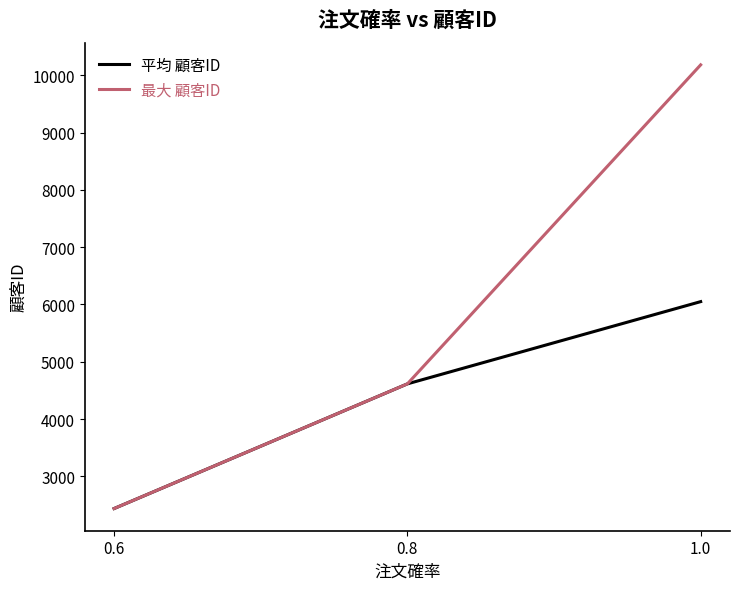

Which series has the widest spread of values?

最大 顧客ID